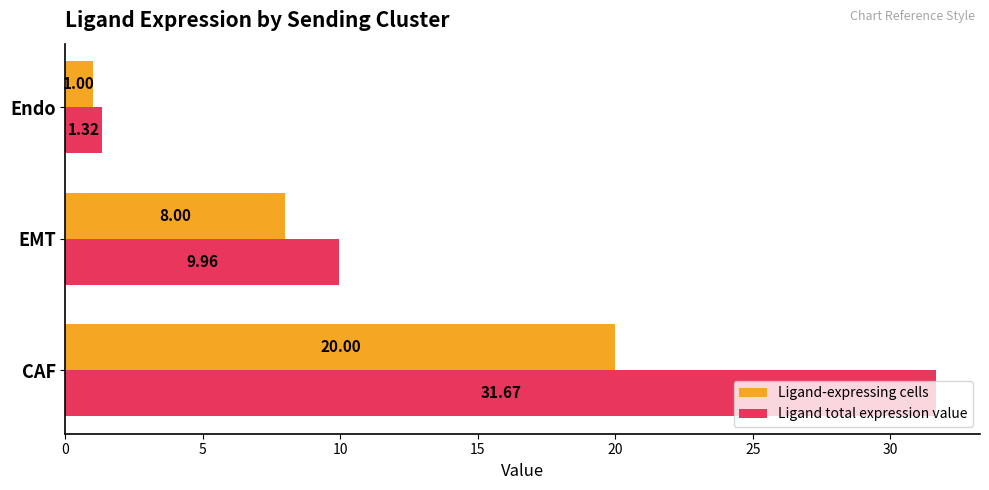

At which label is Ligand total expression value closest to 16?

EMT